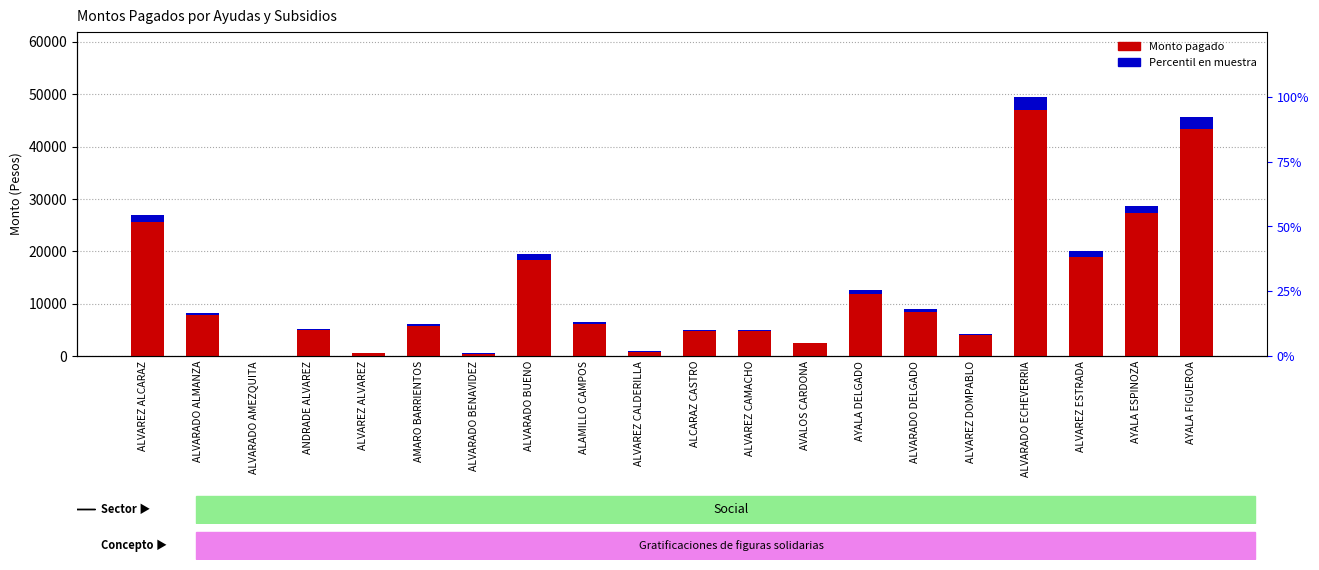

What is the sum of all Monto pagado values?

256344.0